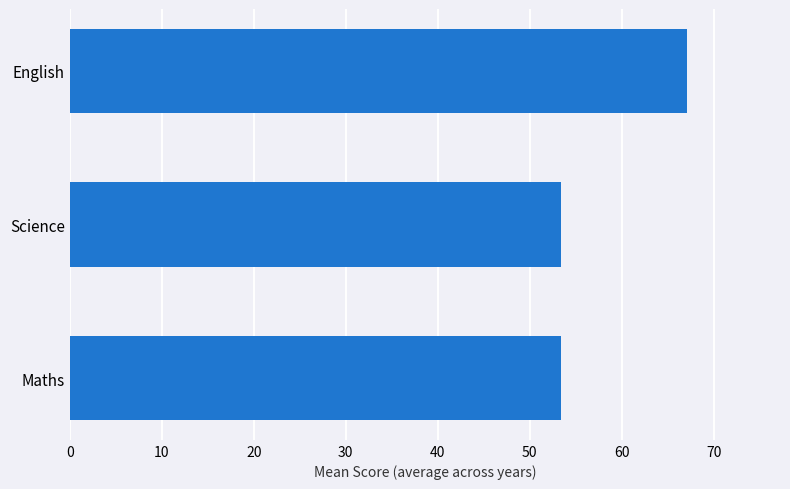

What is the smallest value displayed?

53.4